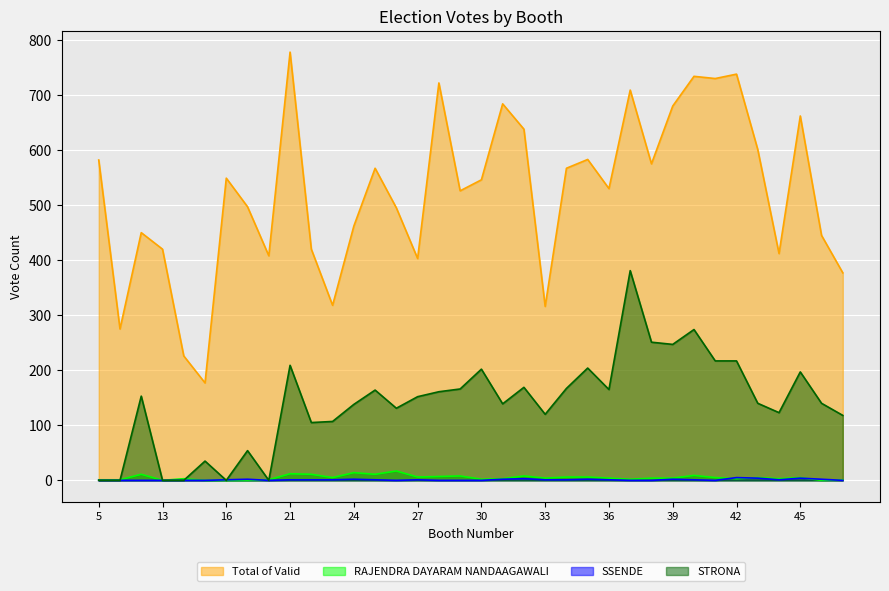

Is the value of STRONA at 6 greater than the value of RAJENDRA DAYARAM NANDAAGAWALI at 17?

No